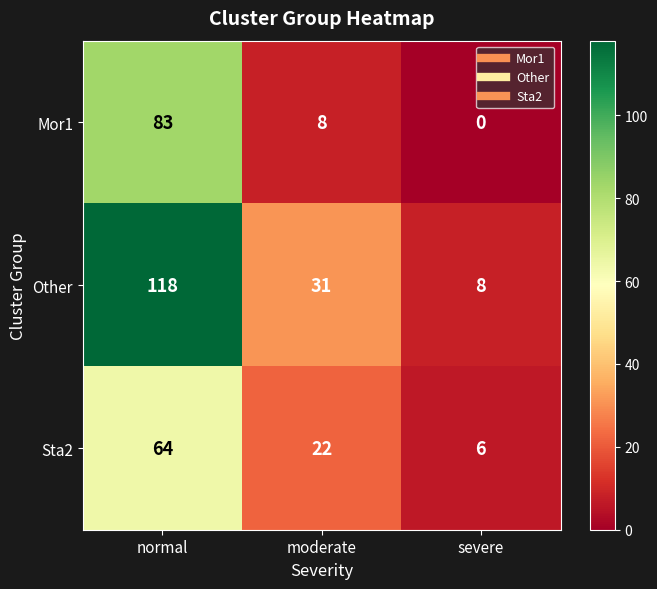

List the labels in order of Sta2 value, largest first.

normal, moderate, severe